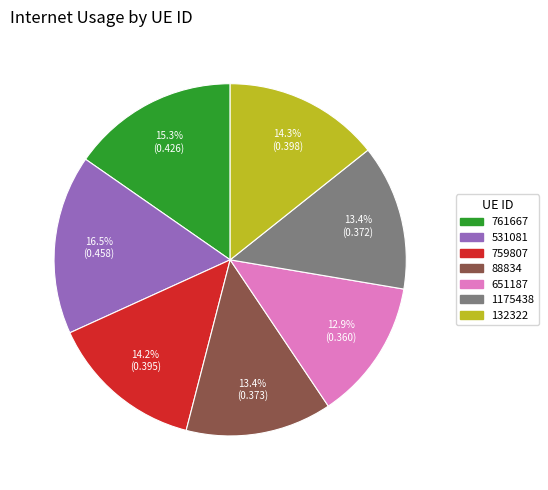

Which has a higher value, 761667 or 759807?

761667